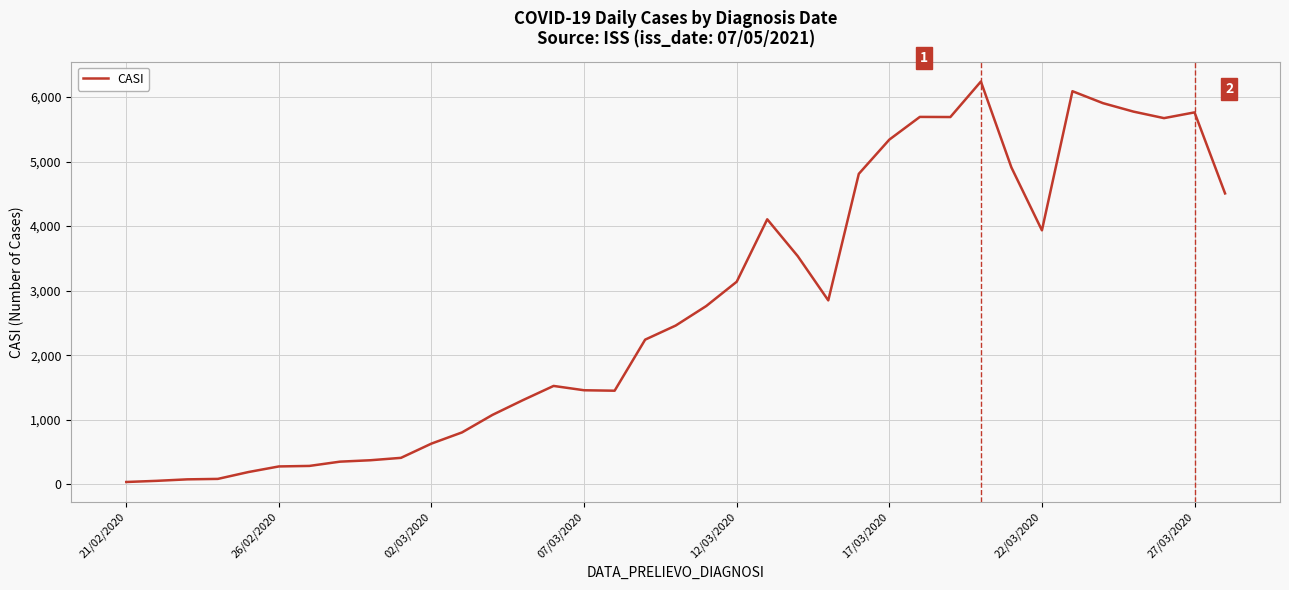

What is the difference between the maximum and minimum values?

6203